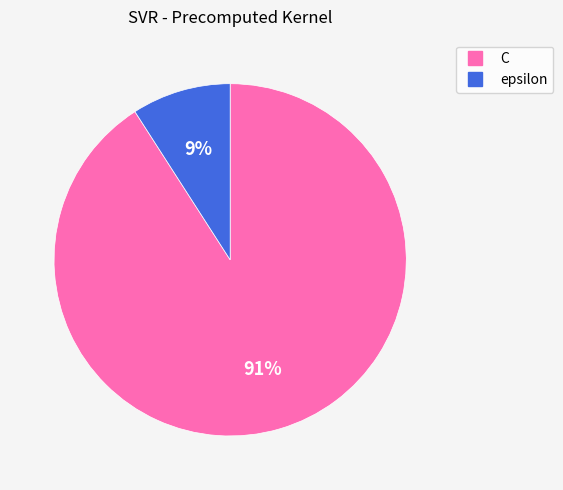

Does any single category account for the majority?

Yes